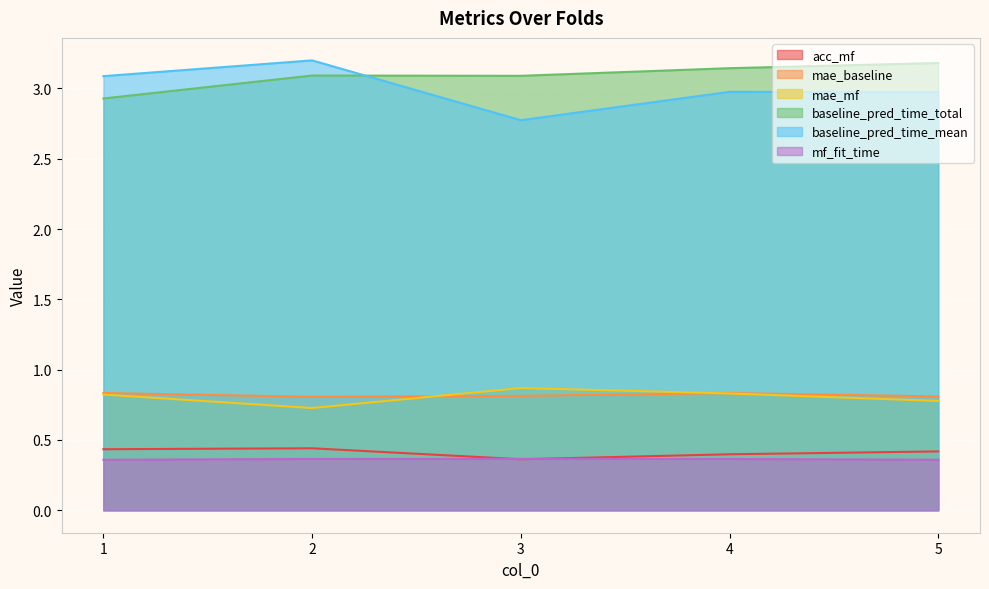

At how many categories does at least one series exceed 0?

5